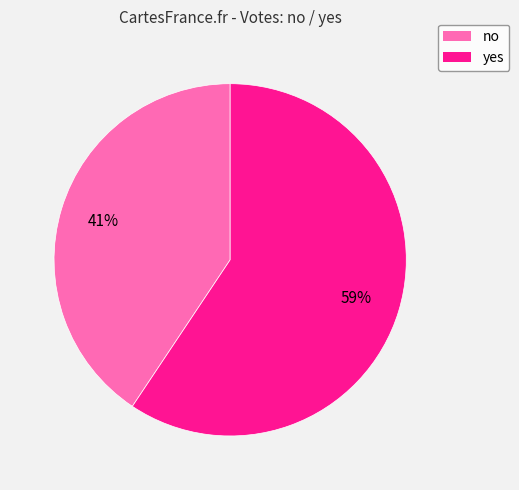

Count the number of slices in the pie.

2